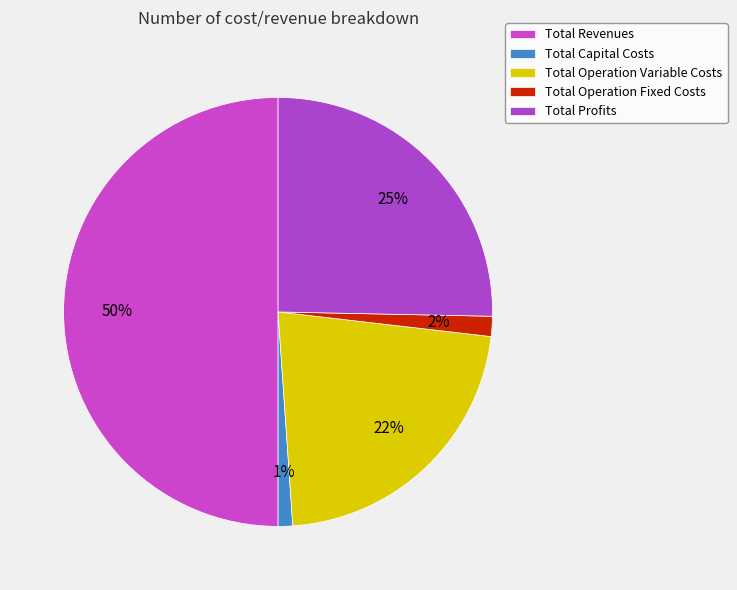

To the nearest percent, what is the difference between the Total Revenues and Total Operation Fixed Costs slice percentages?

48%